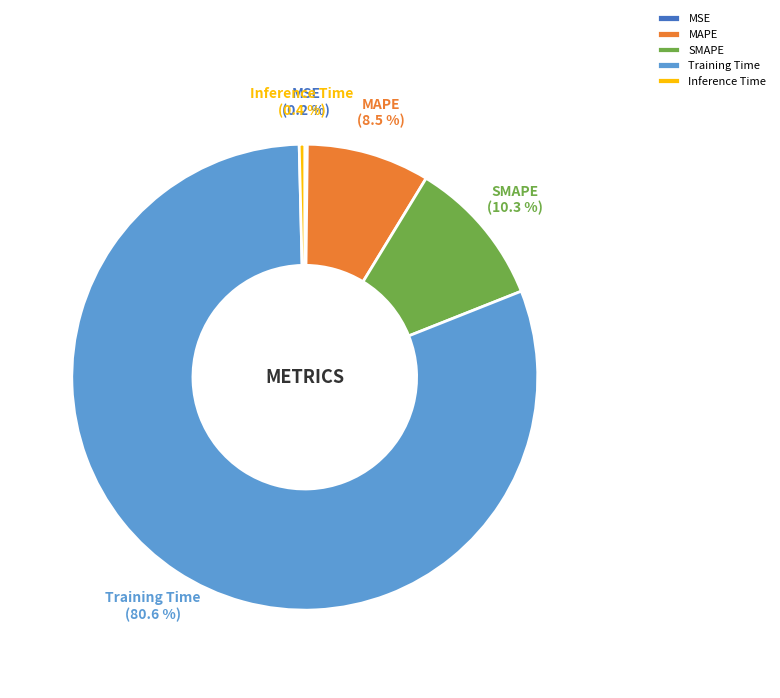

To the nearest percent, what is the average slice percentage?

20%